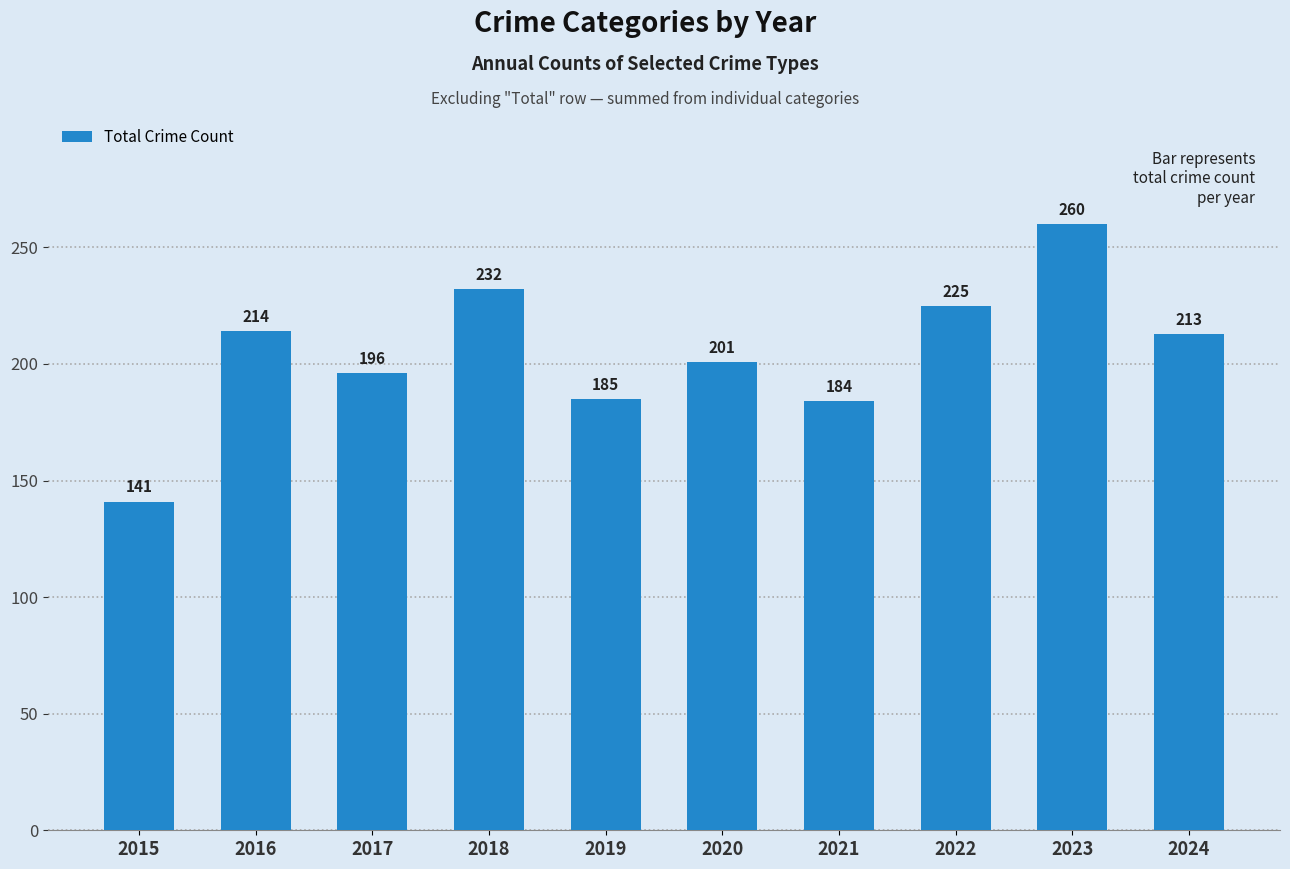

What is the difference between the values at 2021 and 2017?

12